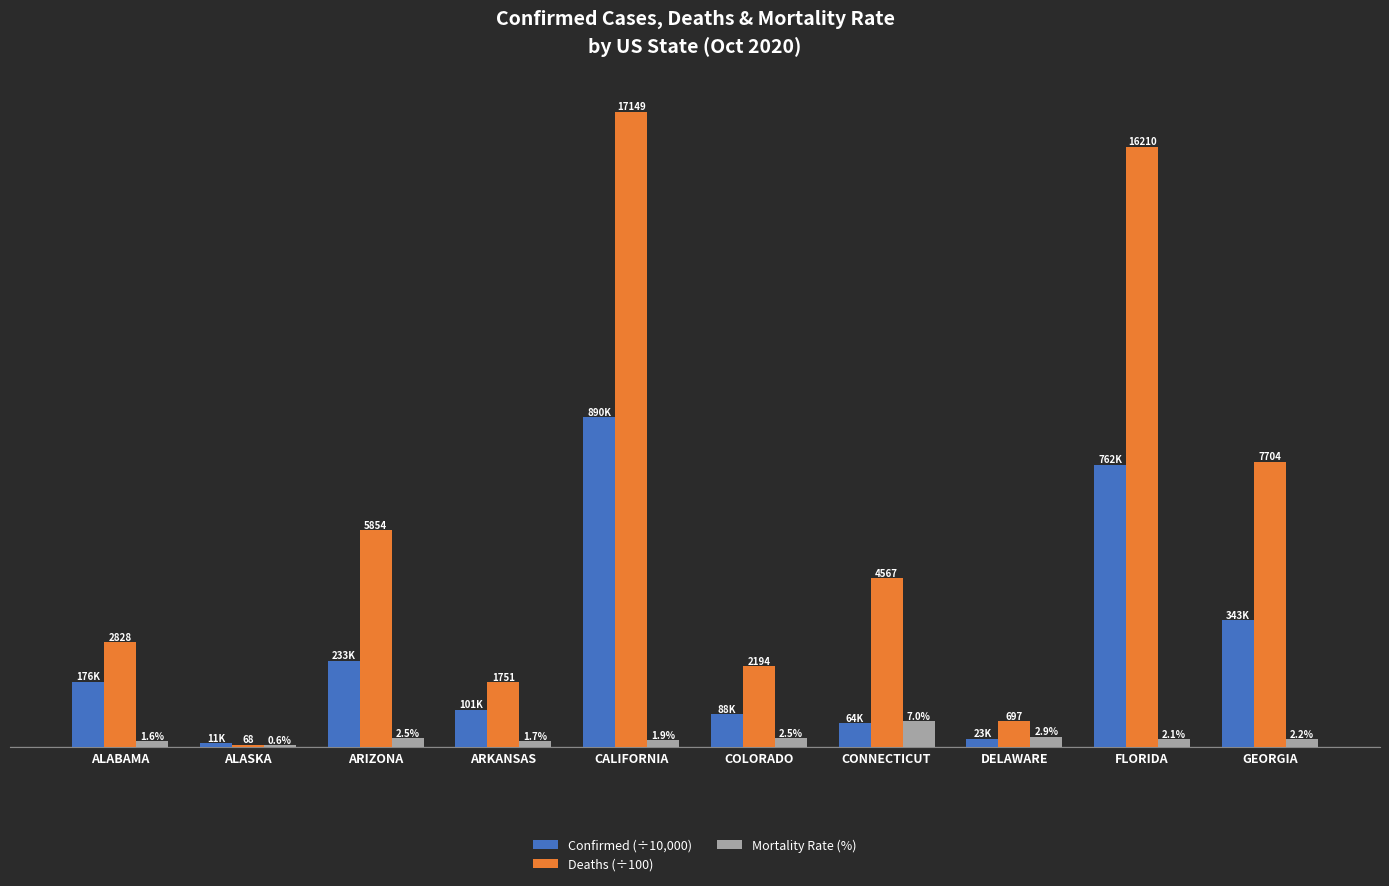

At which category is the sum across all series the highest?

CALIFORNIA